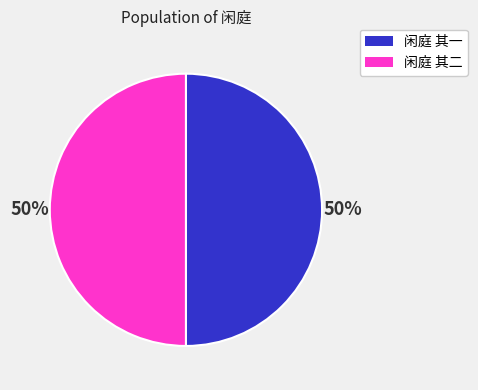

How many slices are in this pie chart?

2